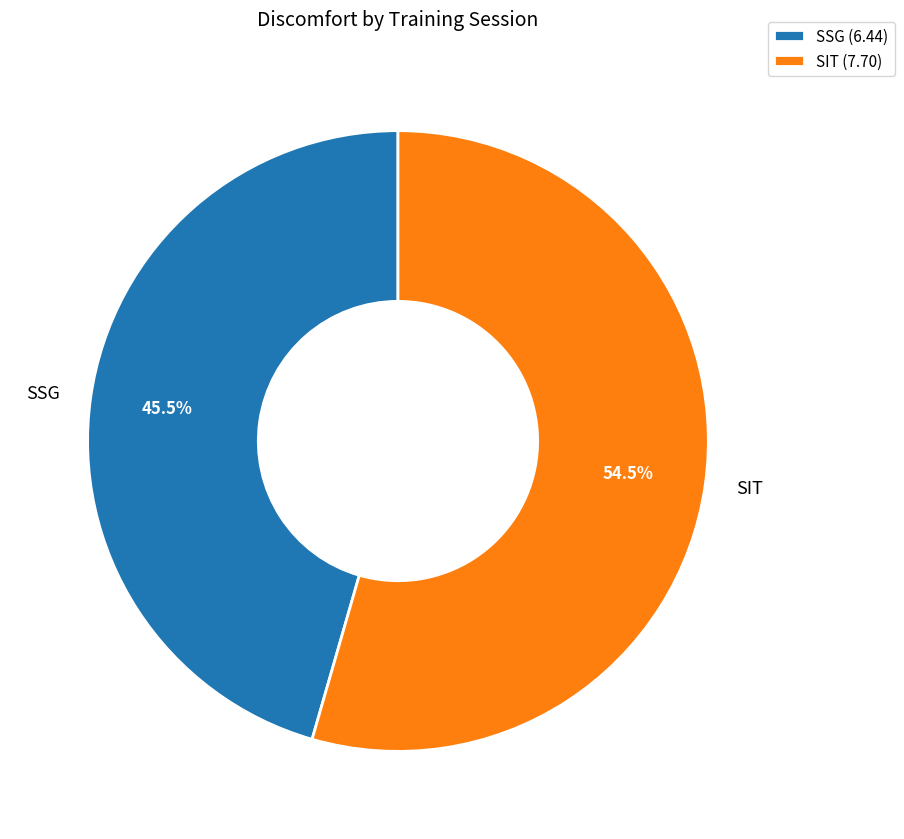

Between SIT and SSG, which is larger?

SIT